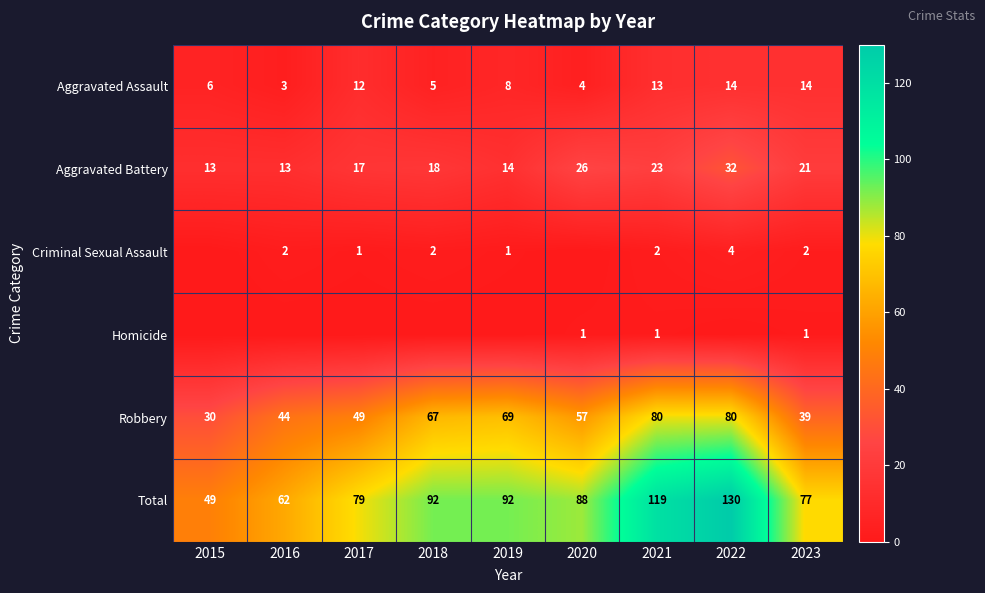

What is the spread (max minus min) of values at 2015?

49